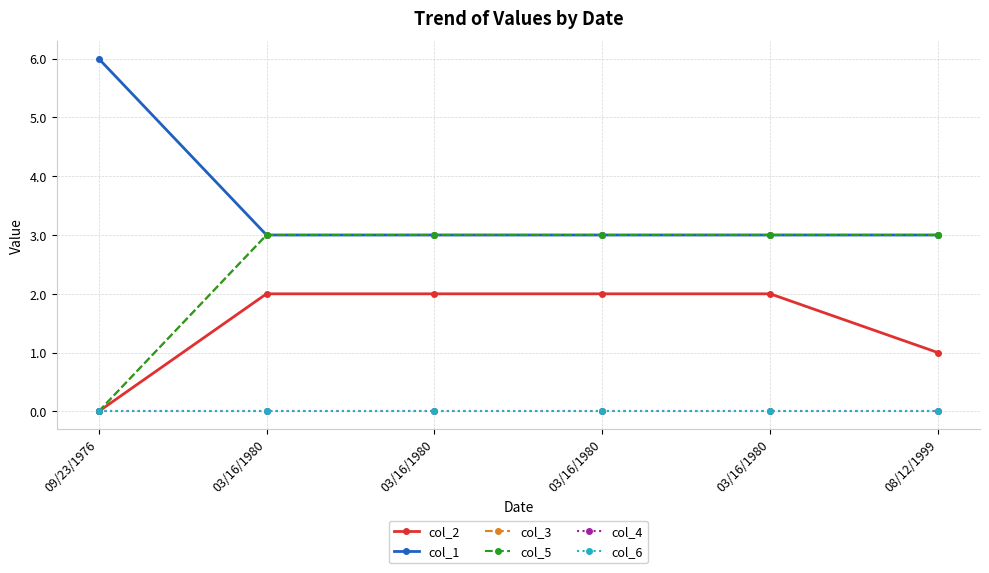

Reading right to left, what are all the values shown in this chart?

col_2: 08/12/1999=1	03/16/1980=2	03/16/1980=2	03/16/1980=2	03/16/1980=2	09/23/1976=0
col_1: 08/12/1999=3	03/16/1980=3	03/16/1980=3	03/16/1980=3	03/16/1980=3	09/23/1976=6
col_3: 08/12/1999=3	03/16/1980=3	03/16/1980=3	03/16/1980=3	03/16/1980=3	09/23/1976=0
col_5: 08/12/1999=3	03/16/1980=3	03/16/1980=3	03/16/1980=3	03/16/1980=3	09/23/1976=0
col_4: 08/12/1999=0	03/16/1980=0	03/16/1980=0	03/16/1980=0	03/16/1980=0	09/23/1976=0
col_6: 08/12/1999=0	03/16/1980=0	03/16/1980=0	03/16/1980=0	03/16/1980=0	09/23/1976=0